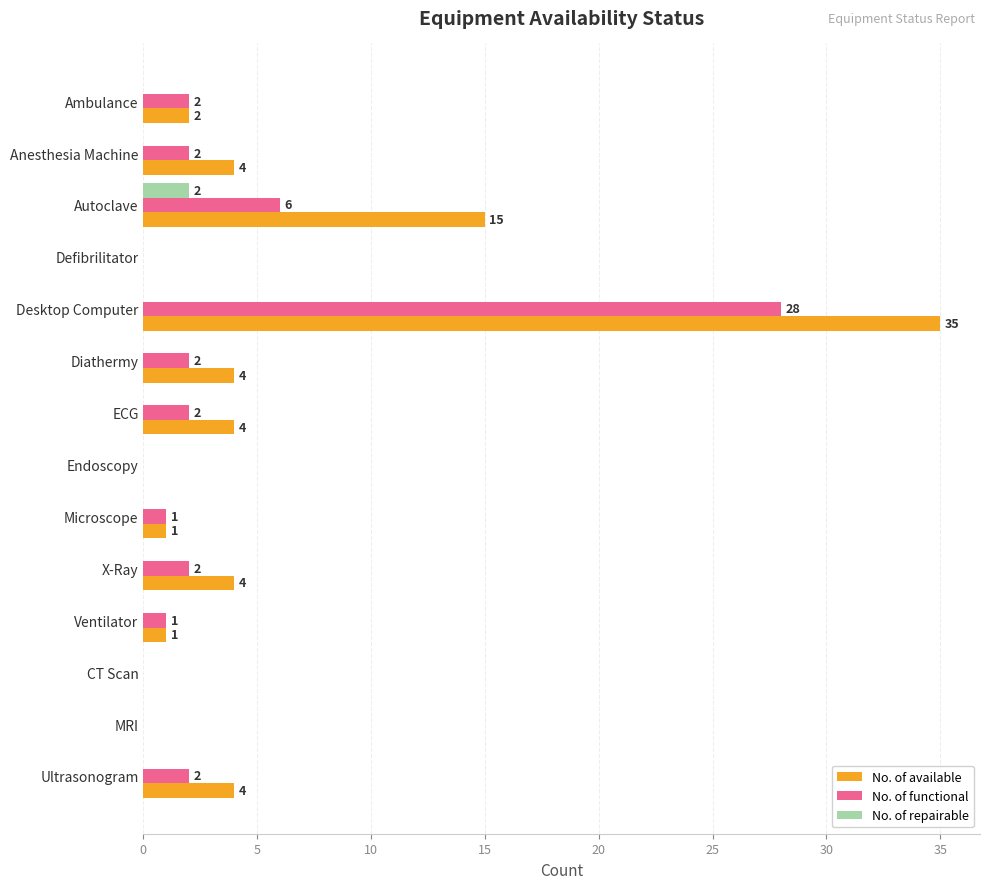

True or false: No. of available has a value of 1 at Ultrasonogram.

False